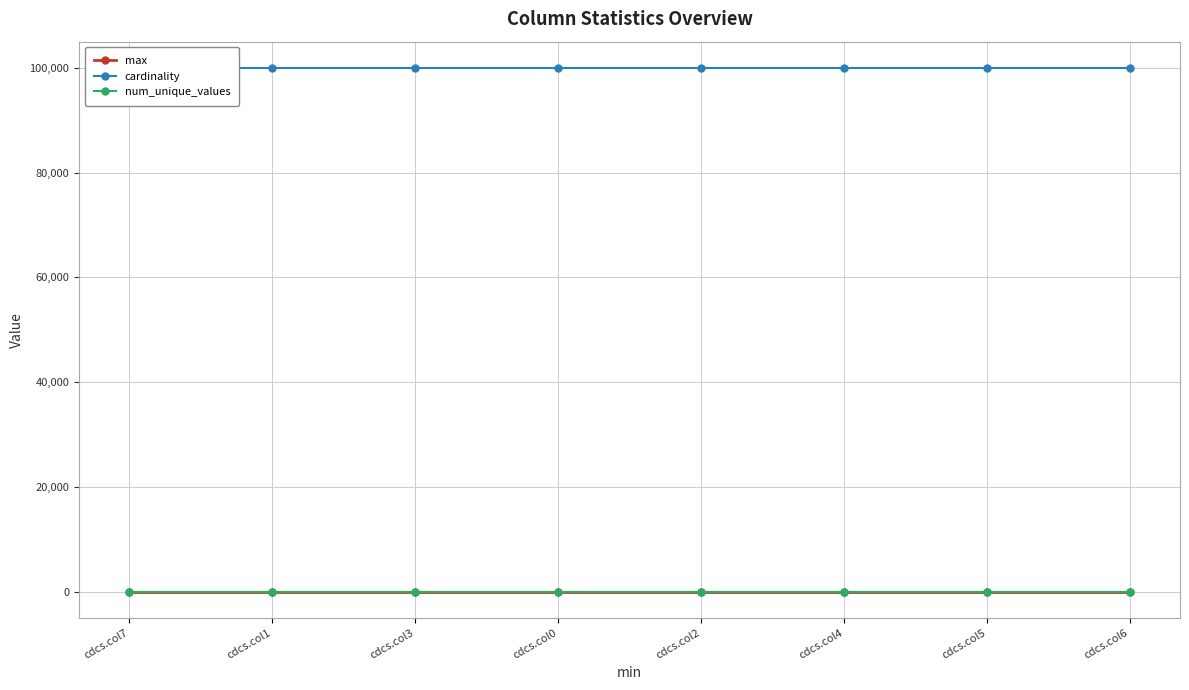

What are all the series names shown in the legend?

max, cardinality, num_unique_values